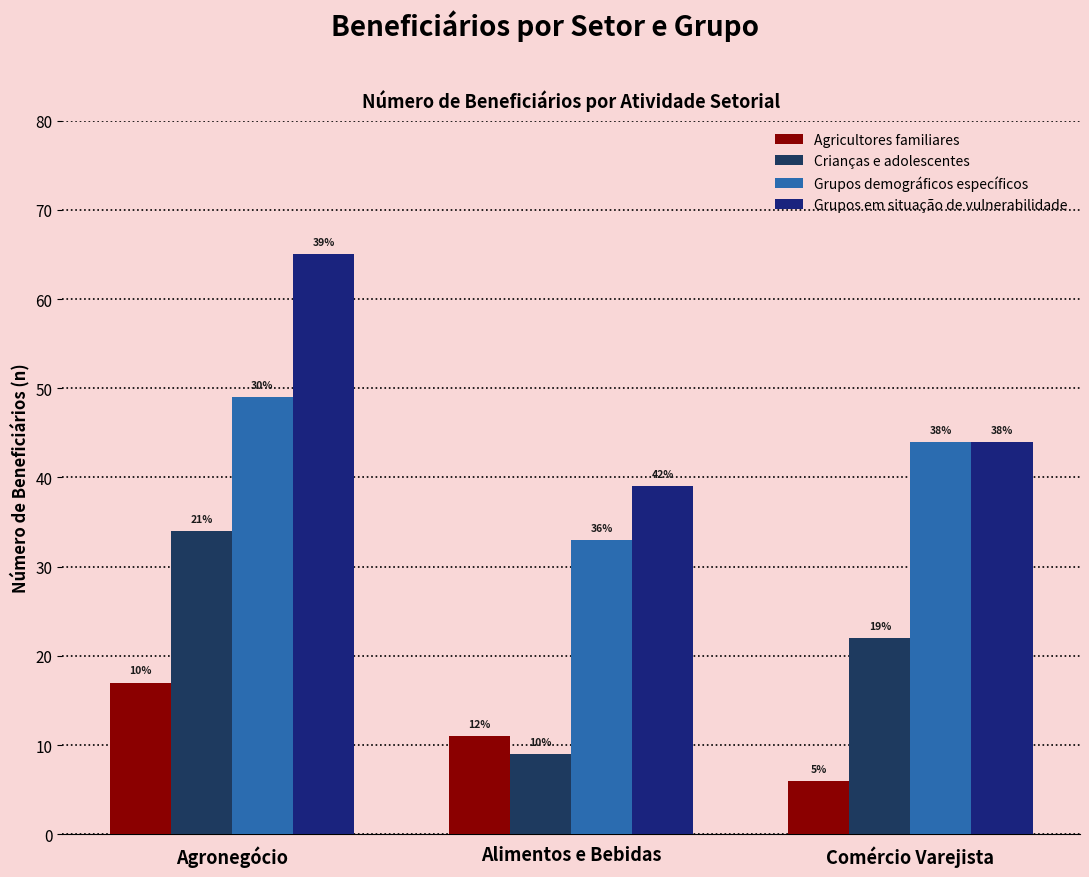

What is the spread (max minus min) of values at Comércio Varejista?

38